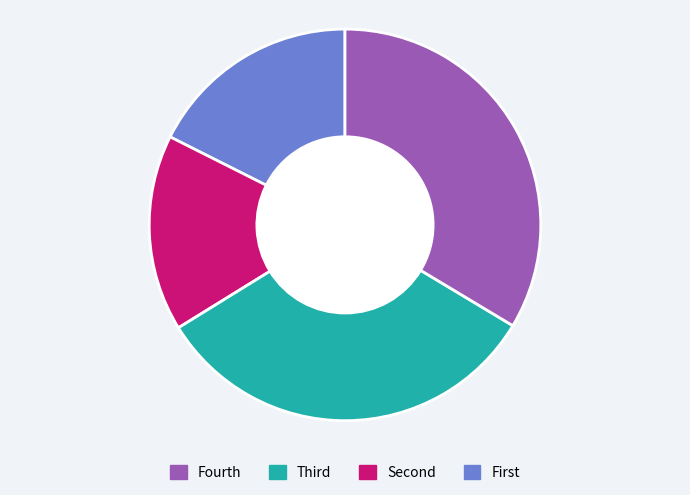

Is there a majority slice in this chart?

No